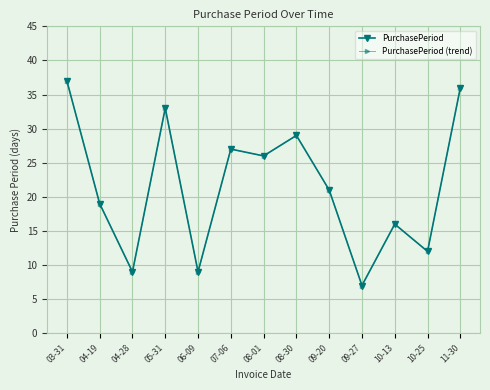

At which category is the sum across all series the highest?

03-31